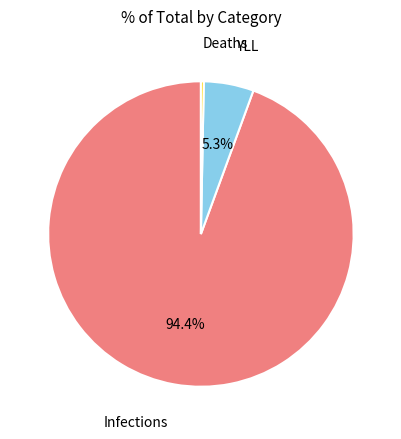

To the nearest percent, what percentage of the pie is YLL?

5%